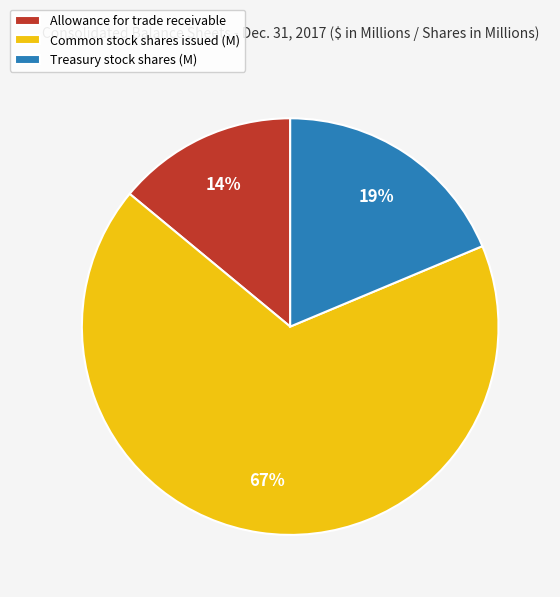

To the nearest percent, what is the average slice percentage?

33%